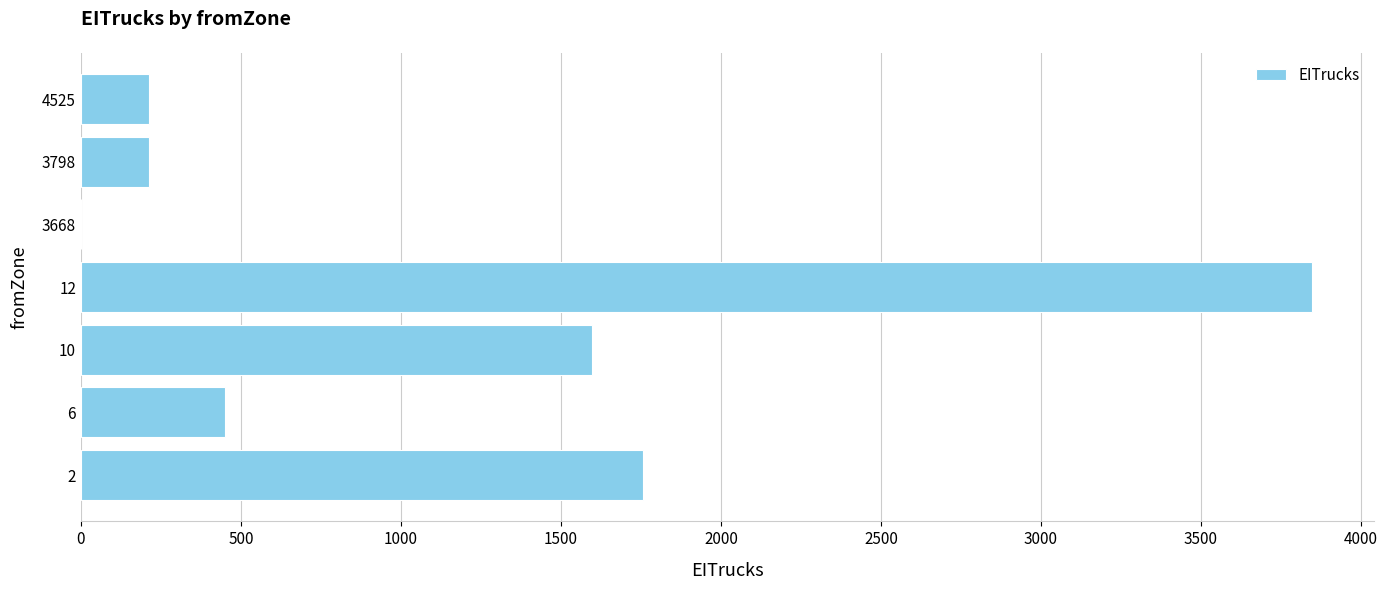

The value at 10 is 1598.6. True or false?

True